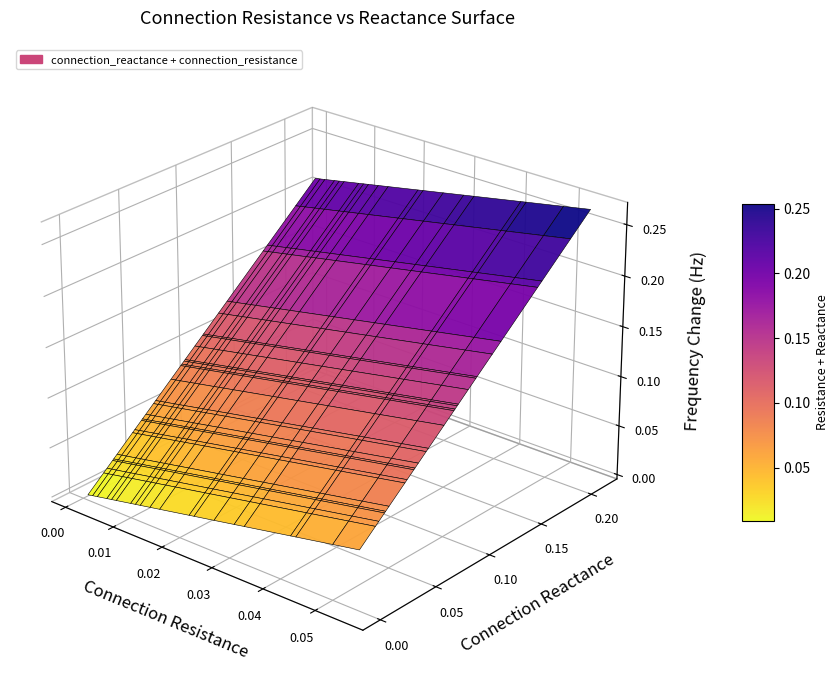

How many positive values does the reactance series have?

38